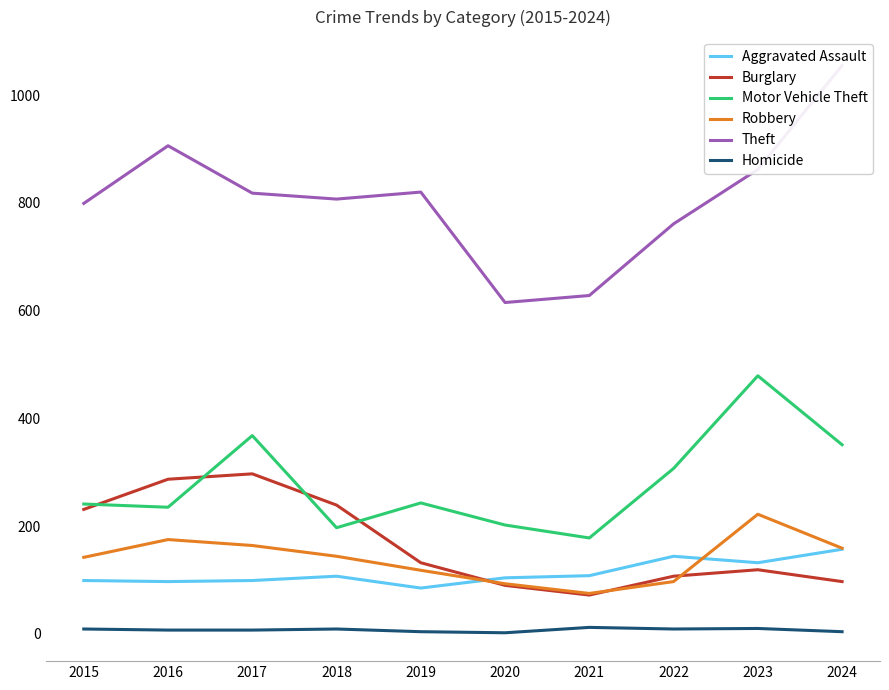

Which series changed the most between 2016 and 2022?

Burglary